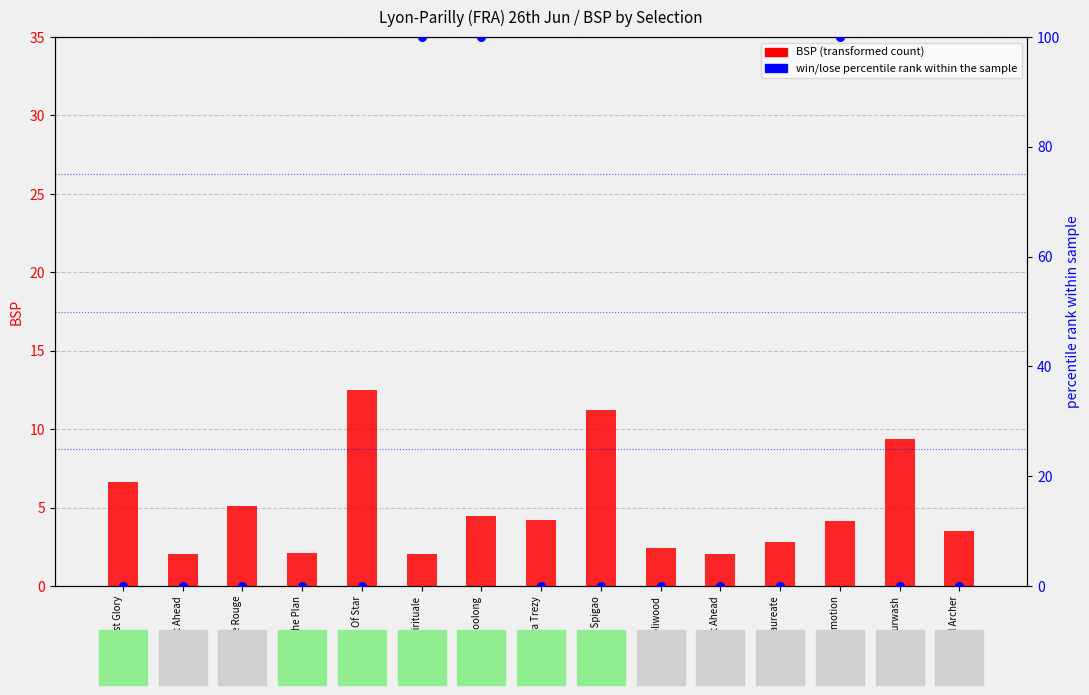

Which series reaches the maximum Y coordinate?

Win % rank within sample